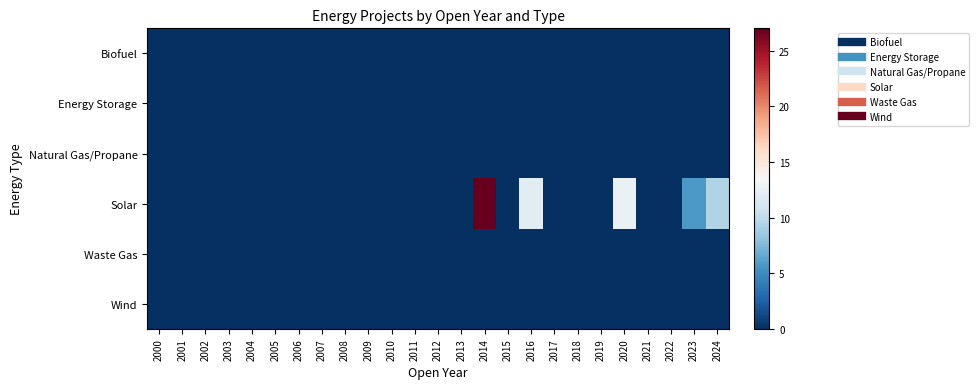

Which label corresponds to the smallest value in the chart?

2000